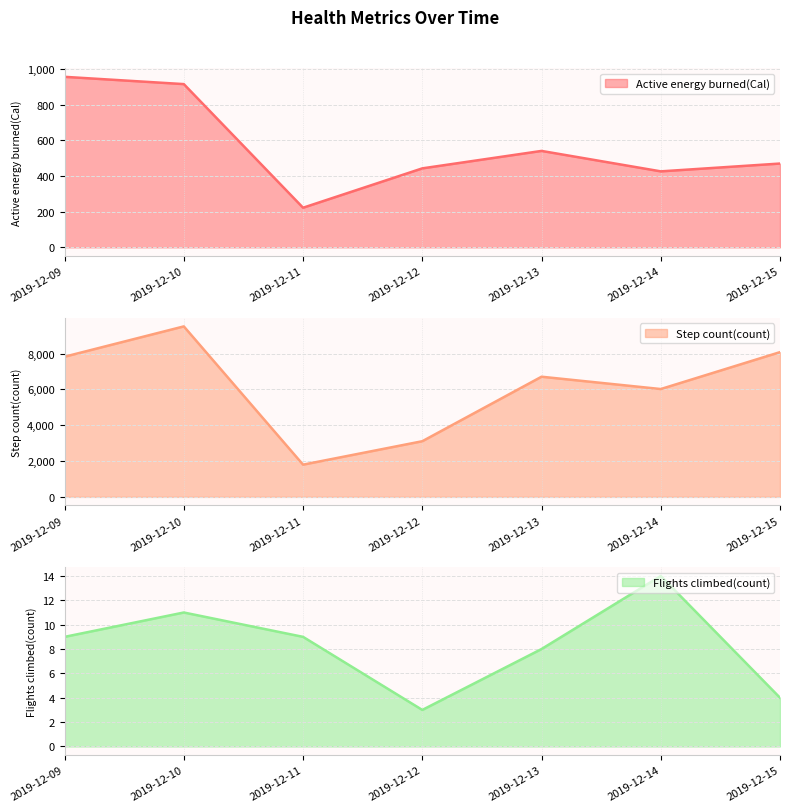

Reading left to right, transcribe all the data shown in this chart.

Active energy burned(Cal): 956.3	915.4	222.1	442.9	540.7	426.1	469.9
Step count(count): 7826.0	9518.0	1800.0	3108.0	6709.0	6021.0	8081.0
Flights climbed(count): 9.0	11.0	9.0	3.0	8.0	14.0	4.0